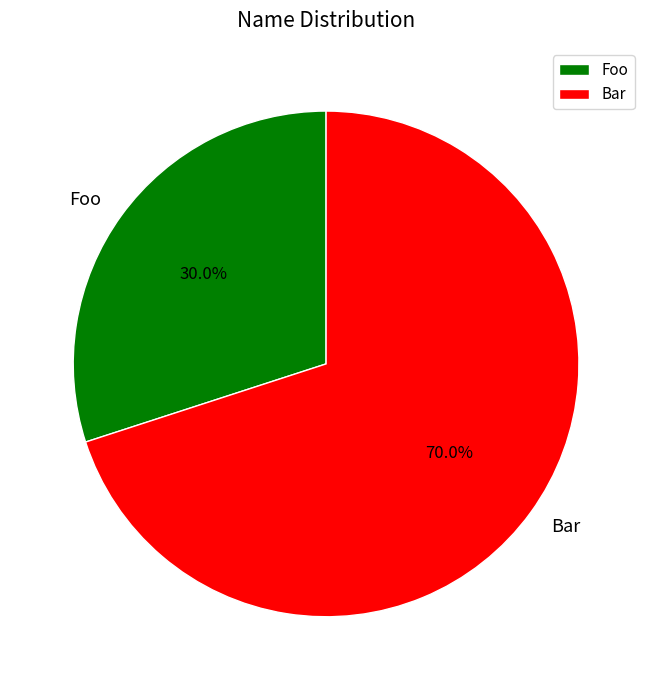

To the nearest percent, what is the difference between the Foo and Bar slice percentages?

40%